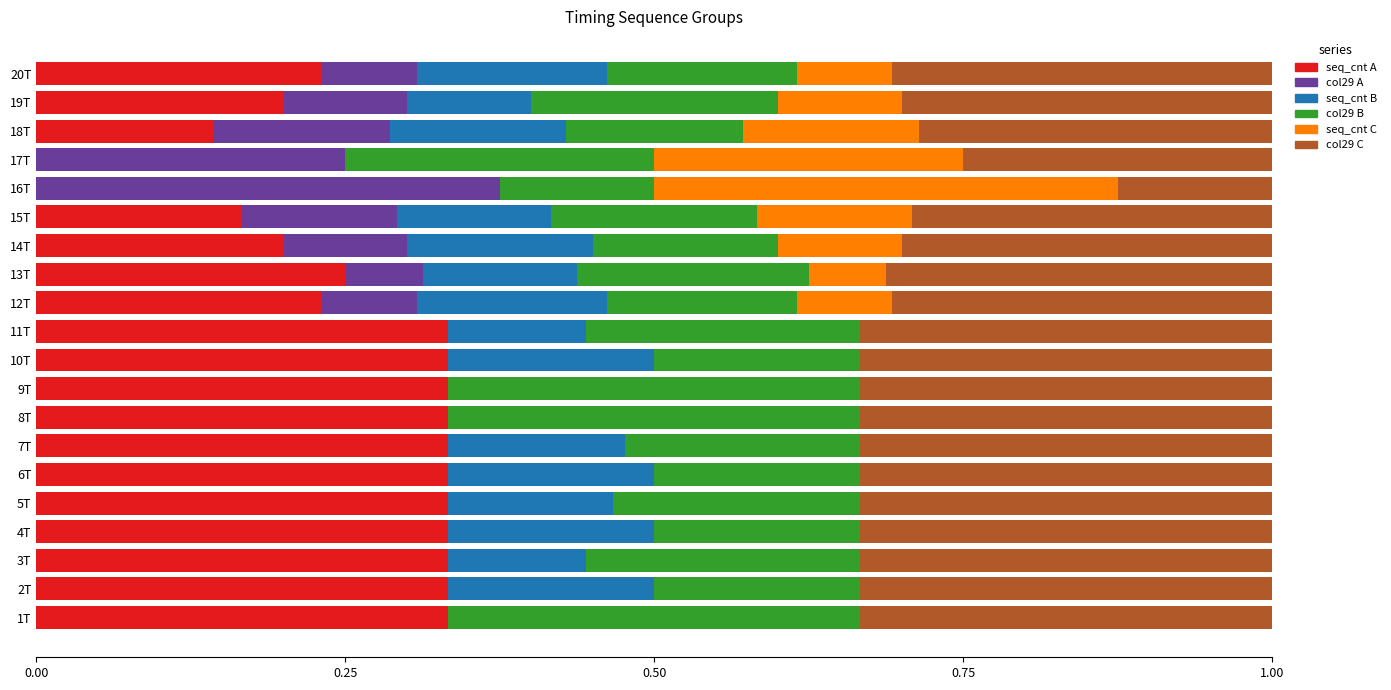

What is the total value across all series at 10T?

1.0